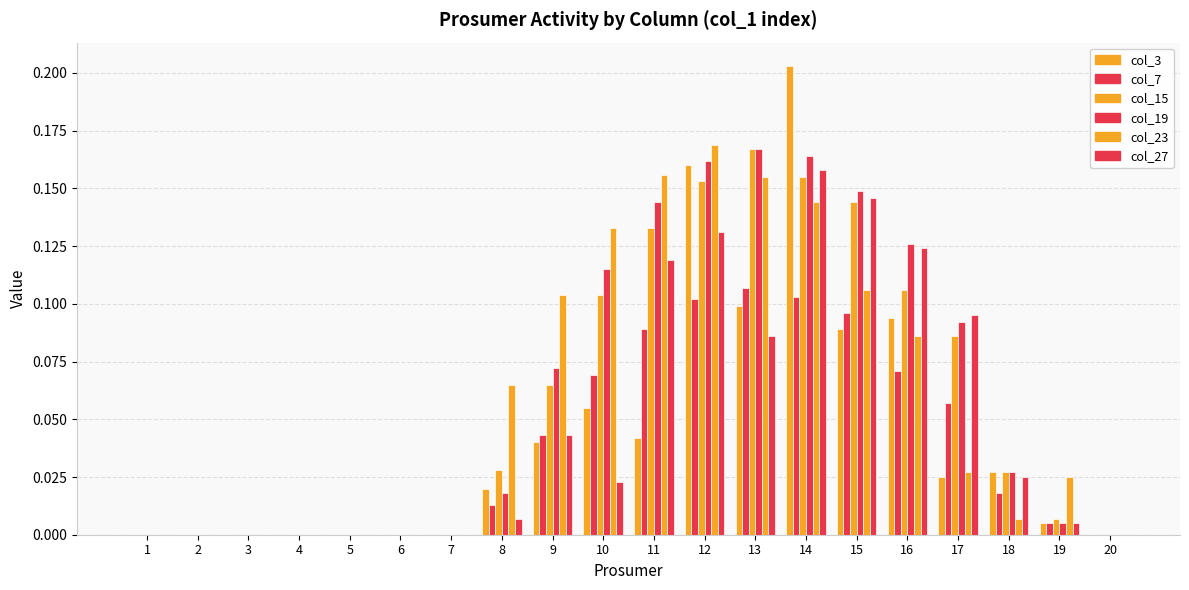

Are the bars horizontal?

No